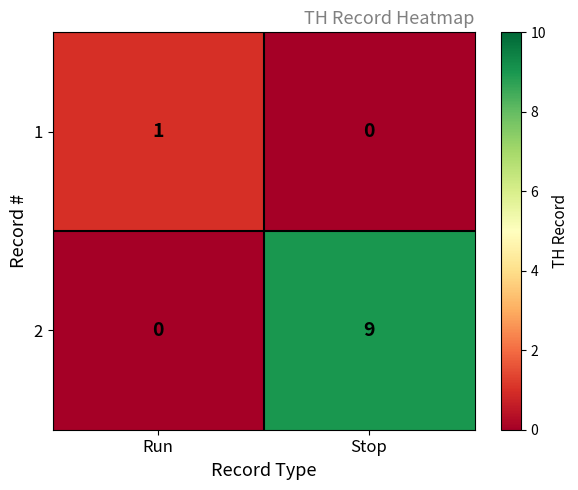

Rank the categories by 1 value from highest to lowest.

Run, Stop